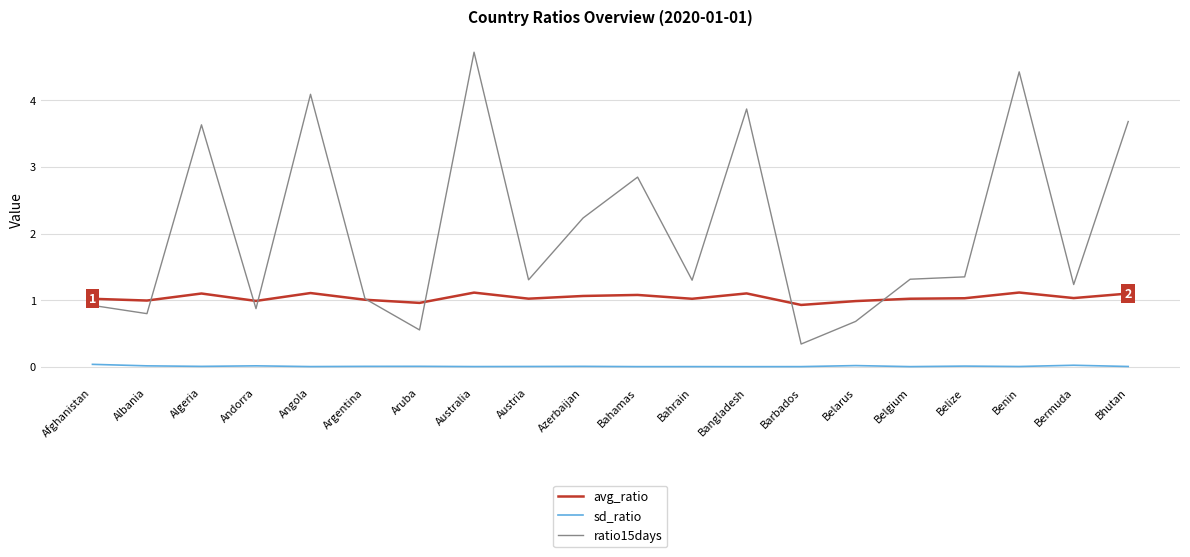

What are all the series names shown in the legend?

avg_ratio, sd_ratio, ratio15days